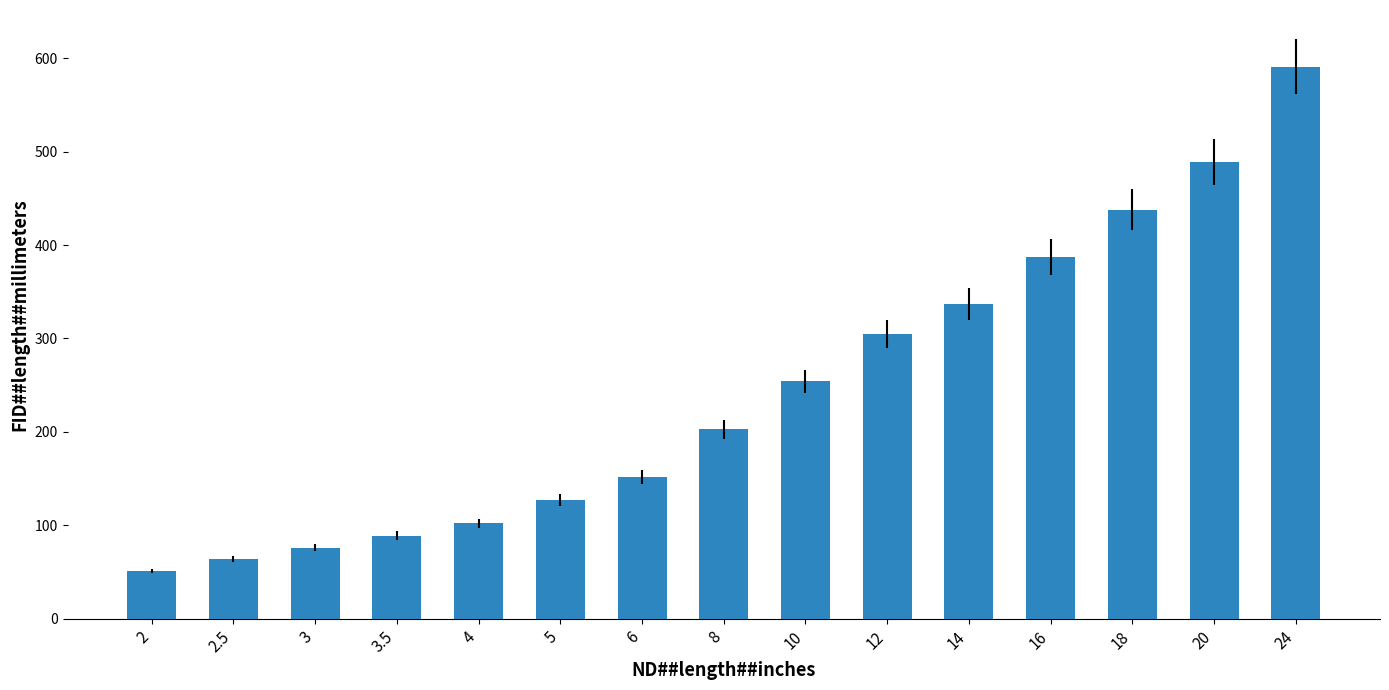

Reading left to right, extract all data points from this chart.

2=51	2.5=64	3=76	3.5=89	4=102	5=127	6=152	8=203	10=254	12=305	14=337	16=387	18=438	20=489	24=591